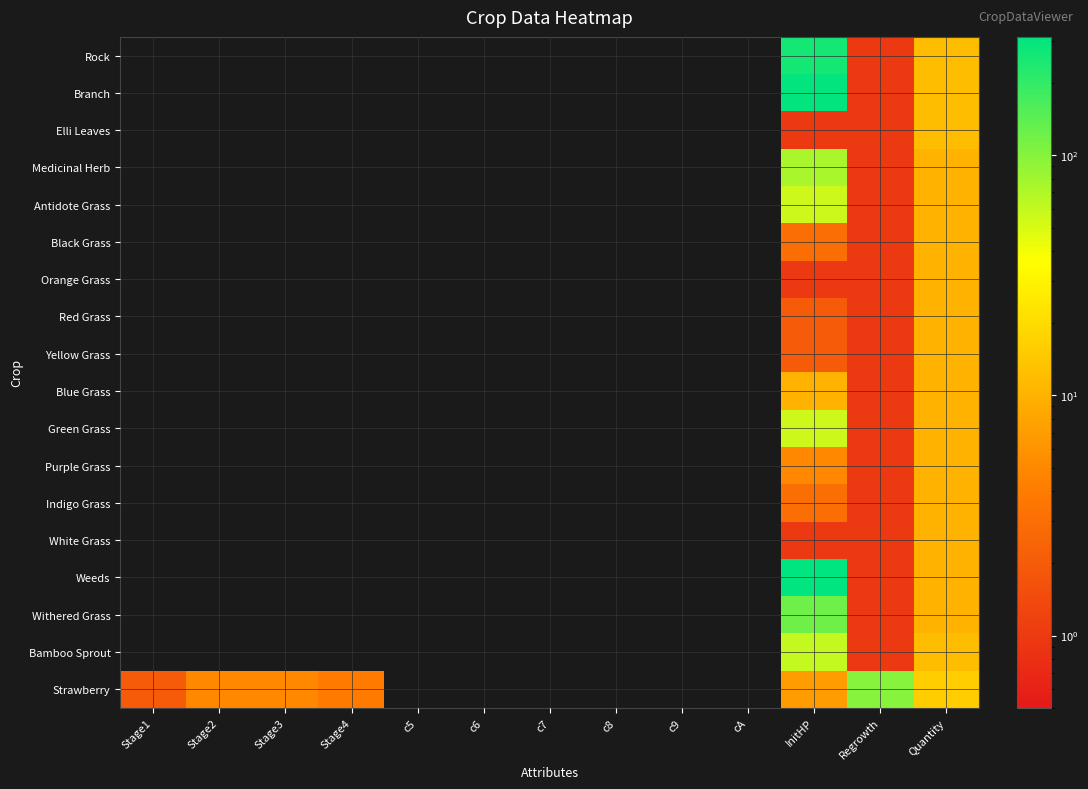

Reading left to right, transcribe all the data shown in this chart.

Rock: Stage1=0	Stage2=0	Stage3=0	Stage4=0	c5=0	c6=0	c7=0	c8=0	c9=0	cA=0	InitHP=260	Regrowth=1	Quantity=12
Branch: Stage1=0	Stage2=0	Stage3=0	Stage4=0	c5=0	c6=0	c7=0	c8=0	c9=0	cA=0	InitHP=300	Regrowth=1	Quantity=12
Elli Leaves: Stage1=0	Stage2=0	Stage3=0	Stage4=0	c5=0	c6=0	c7=0	c8=0	c9=0	cA=0	InitHP=1	Regrowth=1	Quantity=12
Medicinal Herb: Stage1=0	Stage2=0	Stage3=0	Stage4=0	c5=0	c6=0	c7=0	c8=0	c9=0	cA=0	InitHP=75	Regrowth=1	Quantity=10
Antidote Grass: Stage1=0	Stage2=0	Stage3=0	Stage4=0	c5=0	c6=0	c7=0	c8=0	c9=0	cA=0	InitHP=55	Regrowth=1	Quantity=10
Black Grass: Stage1=0	Stage2=0	Stage3=0	Stage4=0	c5=0	c6=0	c7=0	c8=0	c9=0	cA=0	InitHP=3	Regrowth=1	Quantity=10
Orange Grass: Stage1=0	Stage2=0	Stage3=0	Stage4=0	c5=0	c6=0	c7=0	c8=0	c9=0	cA=0	InitHP=1	Regrowth=1	Quantity=10
Red Grass: Stage1=0	Stage2=0	Stage3=0	Stage4=0	c5=0	c6=0	c7=0	c8=0	c9=0	cA=0	InitHP=2	Regrowth=1	Quantity=10
Yellow Grass: Stage1=0	Stage2=0	Stage3=0	Stage4=0	c5=0	c6=0	c7=0	c8=0	c9=0	cA=0	InitHP=2	Regrowth=1	Quantity=10
Blue Grass: Stage1=0	Stage2=0	Stage3=0	Stage4=0	c5=0	c6=0	c7=0	c8=0	c9=0	cA=0	InitHP=10	Regrowth=1	Quantity=10
Green Grass: Stage1=0	Stage2=0	Stage3=0	Stage4=0	c5=0	c6=0	c7=0	c8=0	c9=0	cA=0	InitHP=55	Regrowth=1	Quantity=10
Purple Grass: Stage1=0	Stage2=0	Stage3=0	Stage4=0	c5=0	c6=0	c7=0	c8=0	c9=0	cA=0	InitHP=5	Regrowth=1	Quantity=10
Indigo Grass: Stage1=0	Stage2=0	Stage3=0	Stage4=0	c5=0	c6=0	c7=0	c8=0	c9=0	cA=0	InitHP=3	Regrowth=1	Quantity=10
White Grass: Stage1=0	Stage2=0	Stage3=0	Stage4=0	c5=0	c6=0	c7=0	c8=0	c9=0	cA=0	InitHP=1	Regrowth=1	Quantity=10
Weeds: Stage1=0	Stage2=0	Stage3=0	Stage4=0	c5=0	c6=0	c7=0	c8=0	c9=0	cA=0	InitHP=310	Regrowth=1	Quantity=10
Withered Grass: Stage1=0	Stage2=0	Stage3=0	Stage4=0	c5=0	c6=0	c7=0	c8=0	c9=0	cA=0	InitHP=120	Regrowth=1	Quantity=10
Bamboo Sprout: Stage1=0	Stage2=0	Stage3=0	Stage4=0	c5=0	c6=0	c7=0	c8=0	c9=0	cA=0	InitHP=60	Regrowth=1	Quantity=12
Strawberry: Stage1=2	Stage2=5	Stage3=5	Stage4=4	c5=0	c6=0	c7=0	c8=0	c9=0	cA=0	InitHP=7	Regrowth=100	Quantity=16